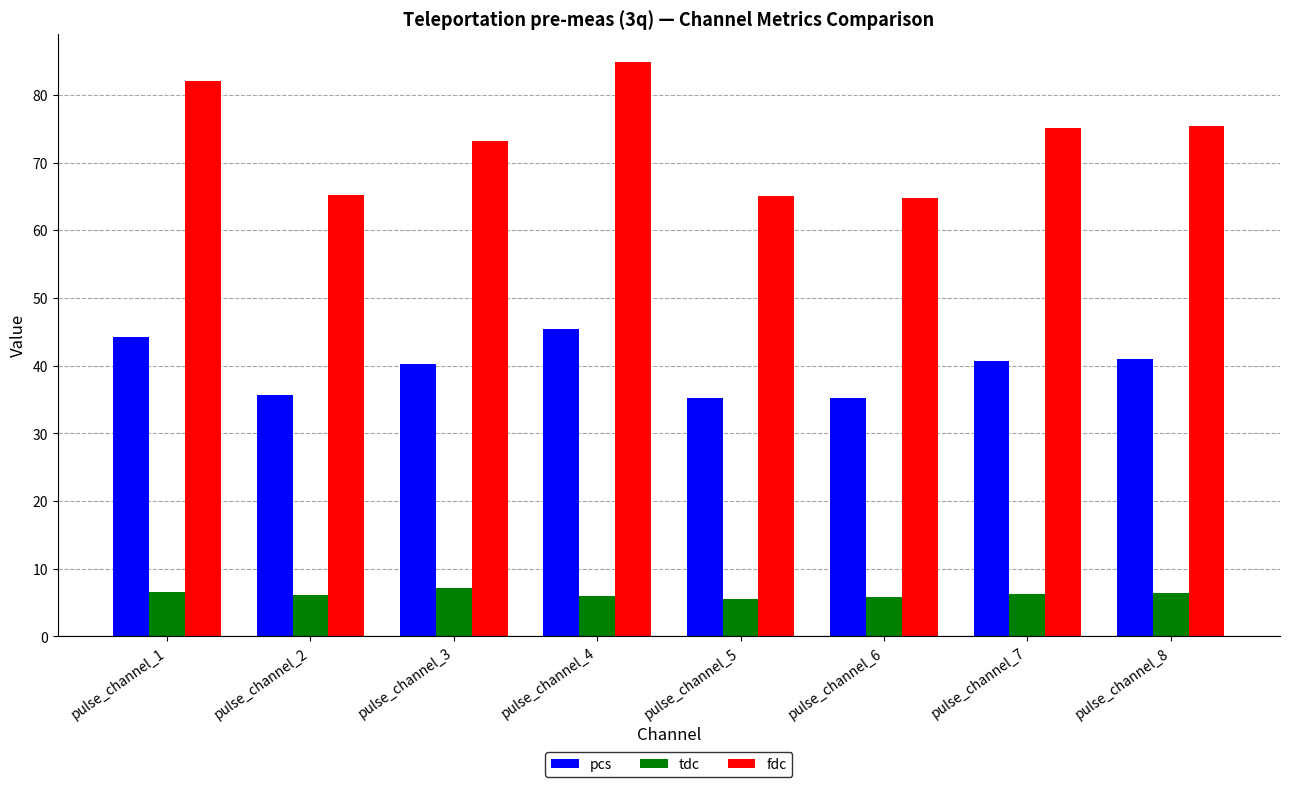

What is the difference between the second highest and minimum values in the pcs series?

9.0